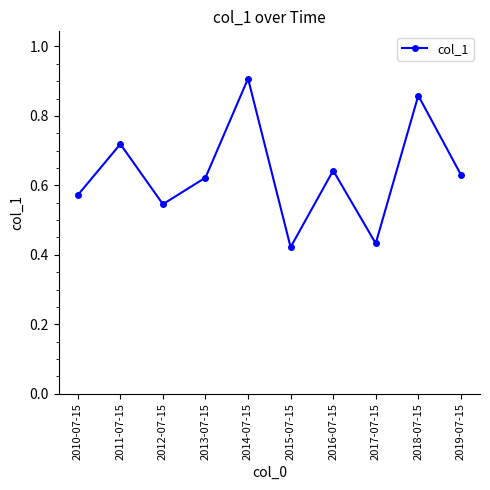

Where is the data nearest to the value 0?

2015-07-15